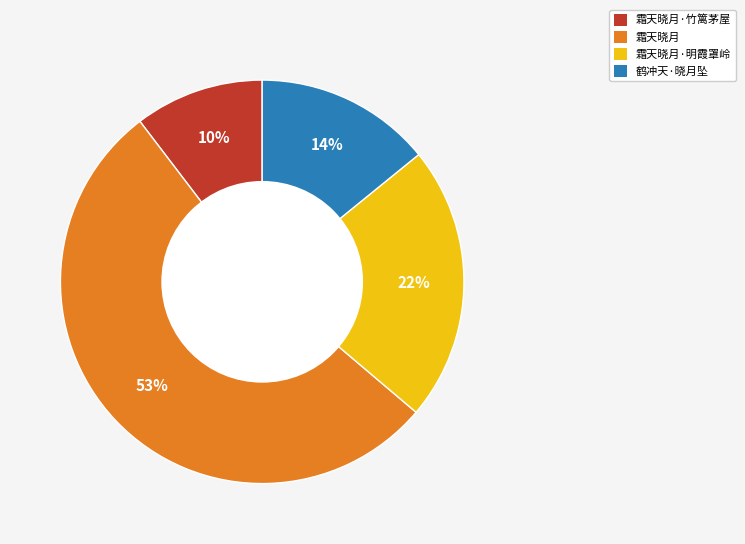

Count the number of slices in the pie.

4